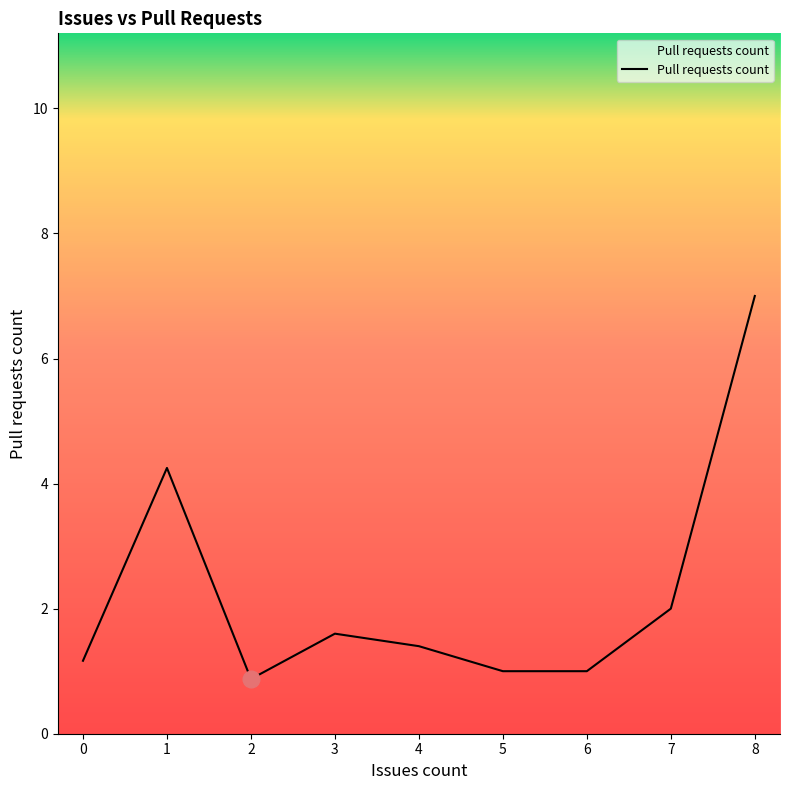

What is the change in value from 4 to 6?

-0.4